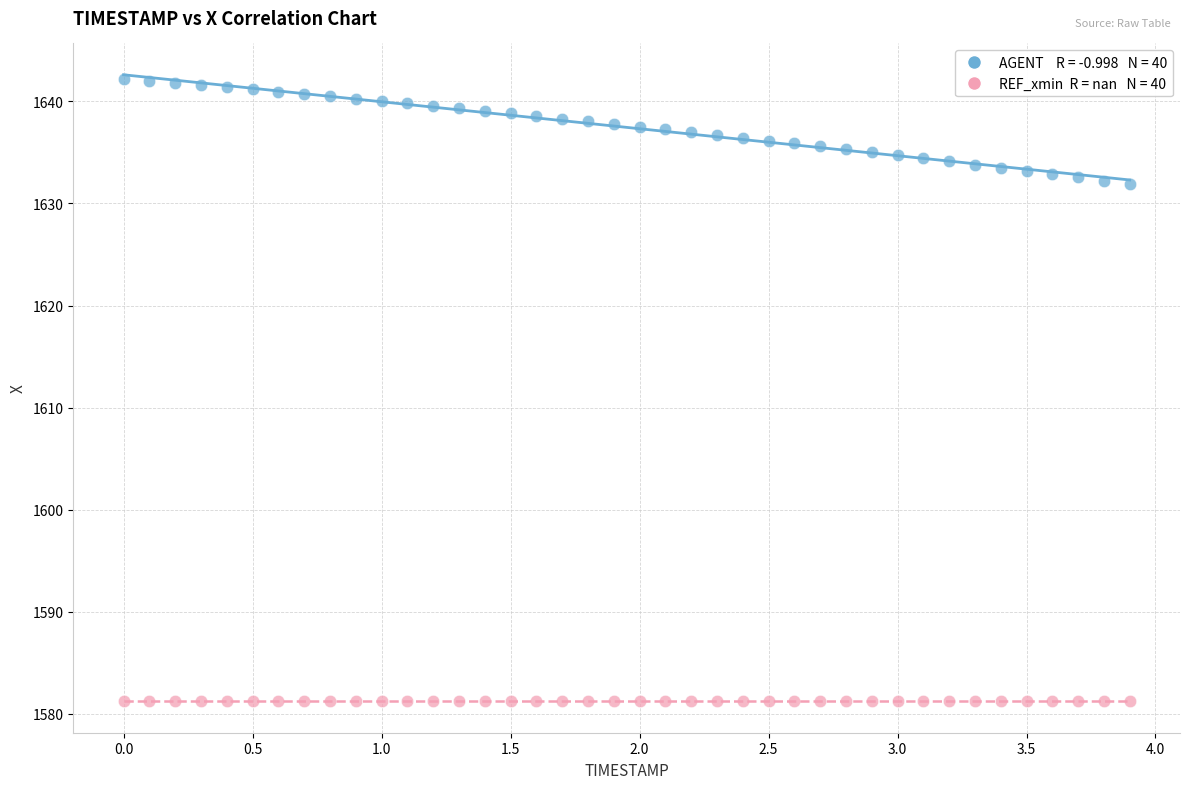

How many points are shown in the scatter plot?

80